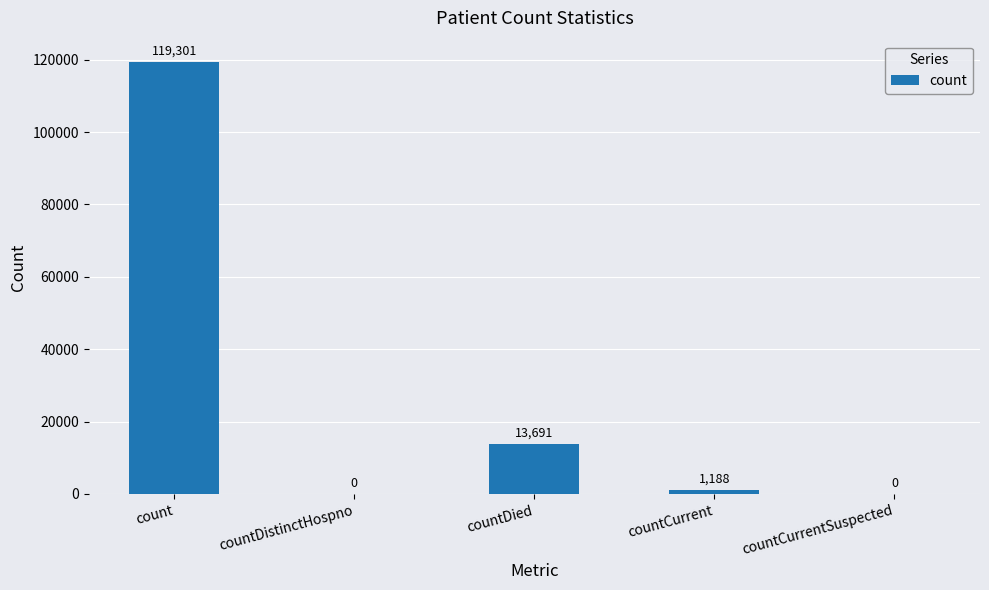

The chart shows a value of 1188 at countCurrent. True or false?

True